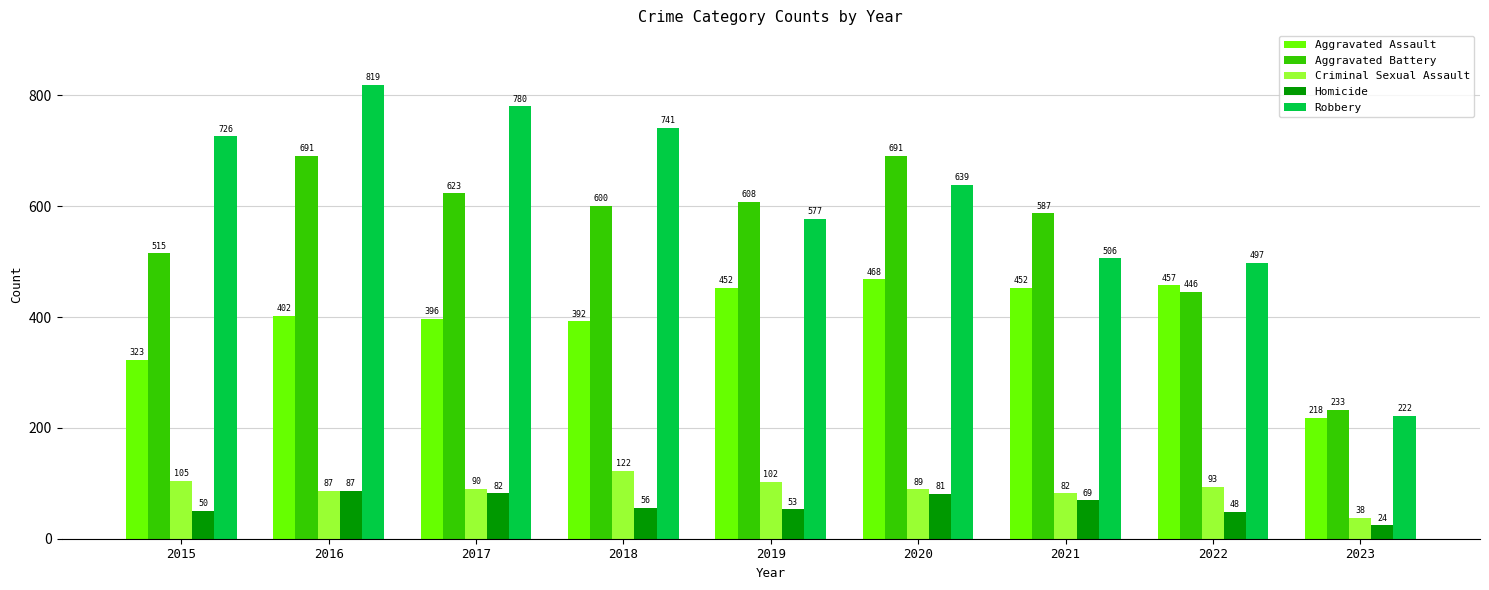

How many groups of bars are there?

9